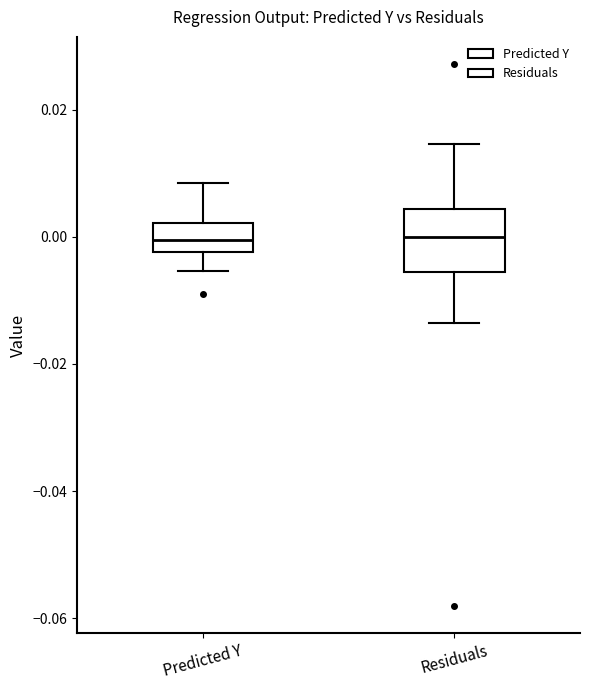

Where does the upper whisker of the box for Residuals end on the y-axis? The values are not printed on the chart, so give them approximately, as read against the axis.

0.014